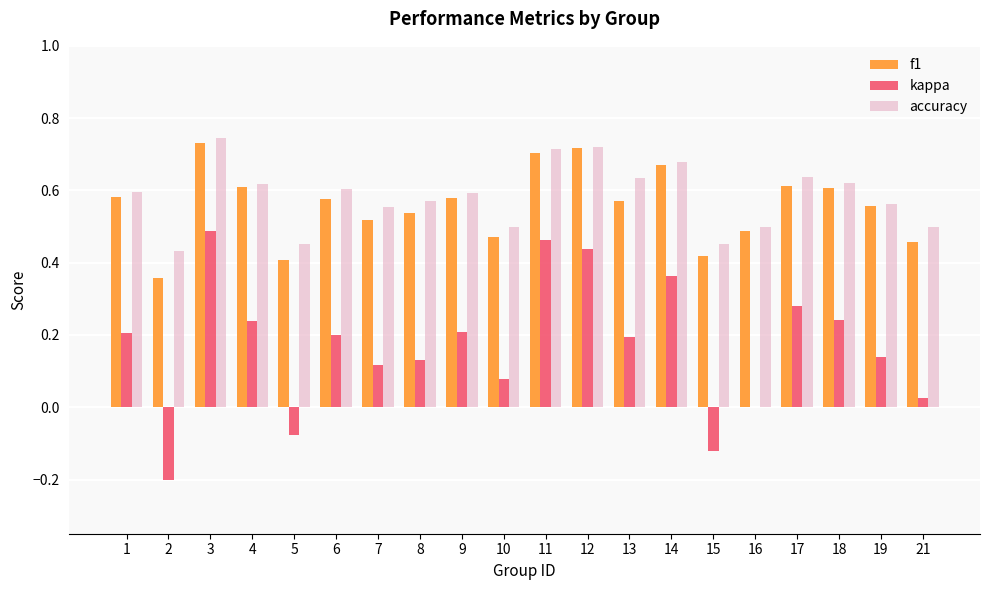

The f1 series shows 0.5 at 8. True or false?

True